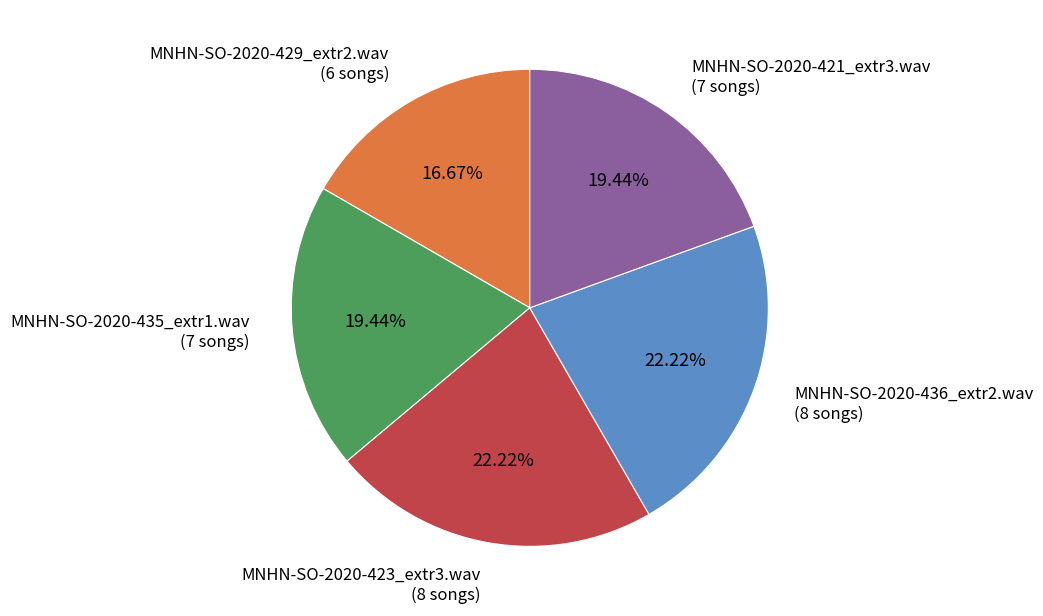

To the nearest percent, what portion does MNHN-SO-2020-435_extr1.wav represent?

19%